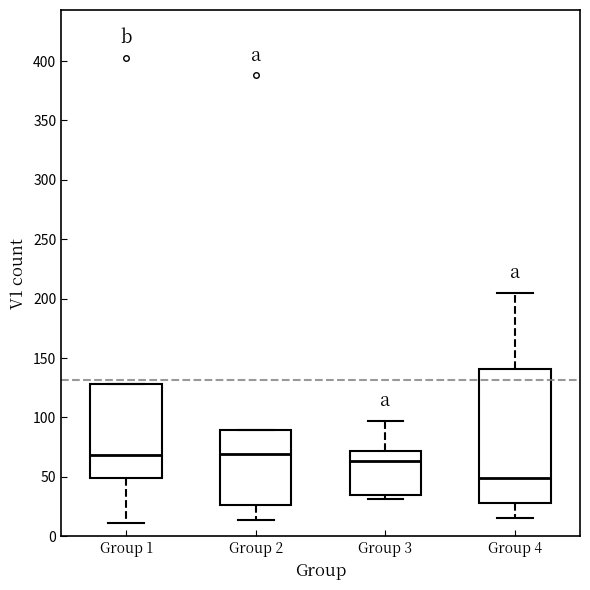

Where does the median line of the box for Group 1 sit on the y-axis? The values are not printed on the chart, so give them approximately, as read against the axis.

70